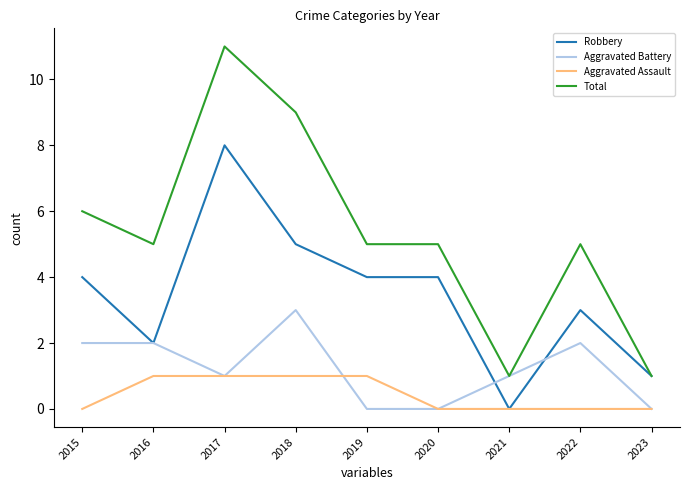

How many categories are shown in the chart?

9